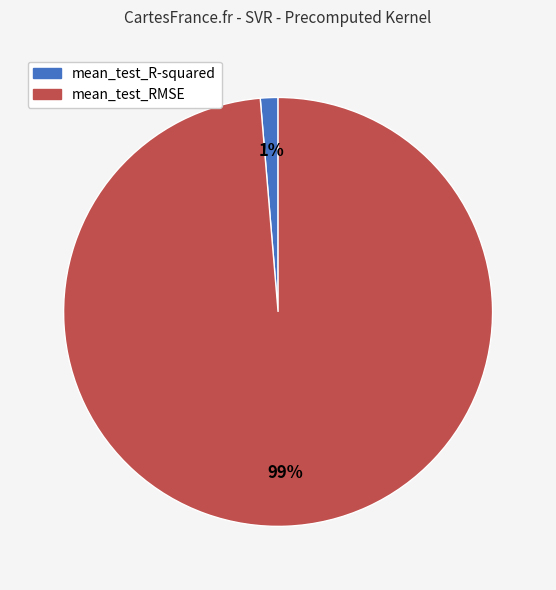

Between mean_test_RMSE and mean_test_R-squared, which is larger?

mean_test_RMSE